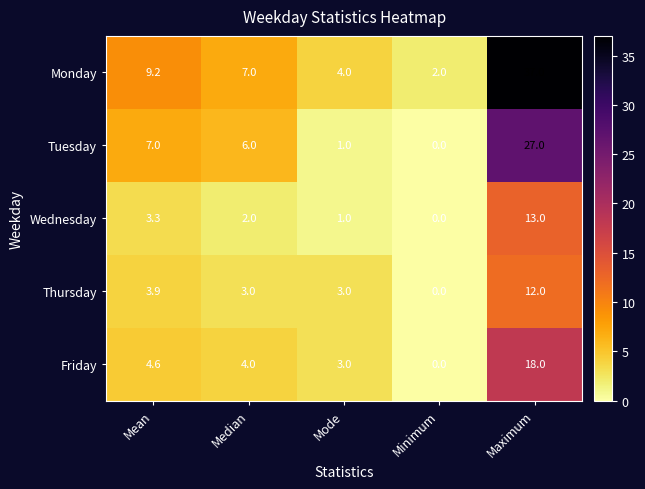

The Tuesday series shows 1.0 at Mode. True or false?

True